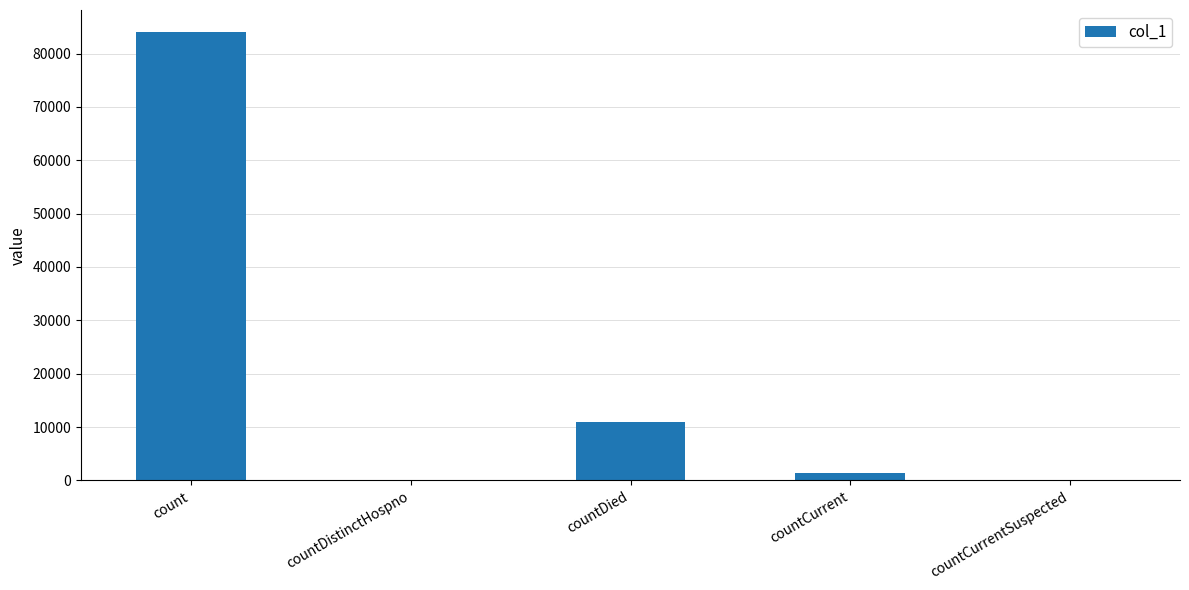

At which label is the value closest to 41976?

countDied